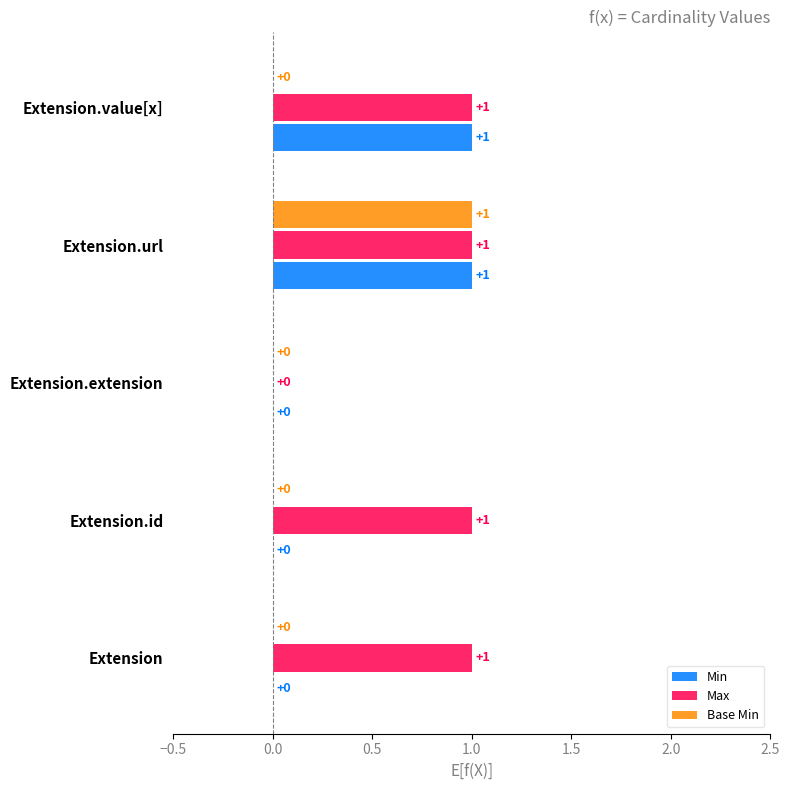

How many Base Min values are between 0 and 1?

5